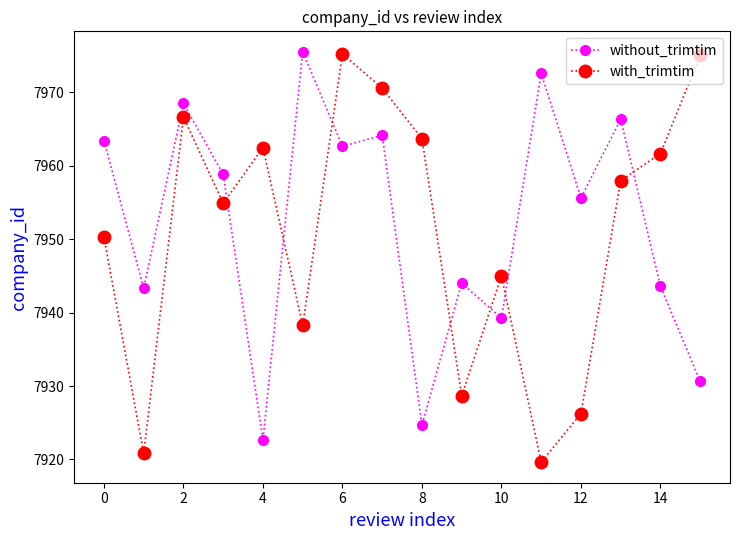

After their last crossing, which series has the higher values: without_trimtim or with_trimtim?

with_trimtim